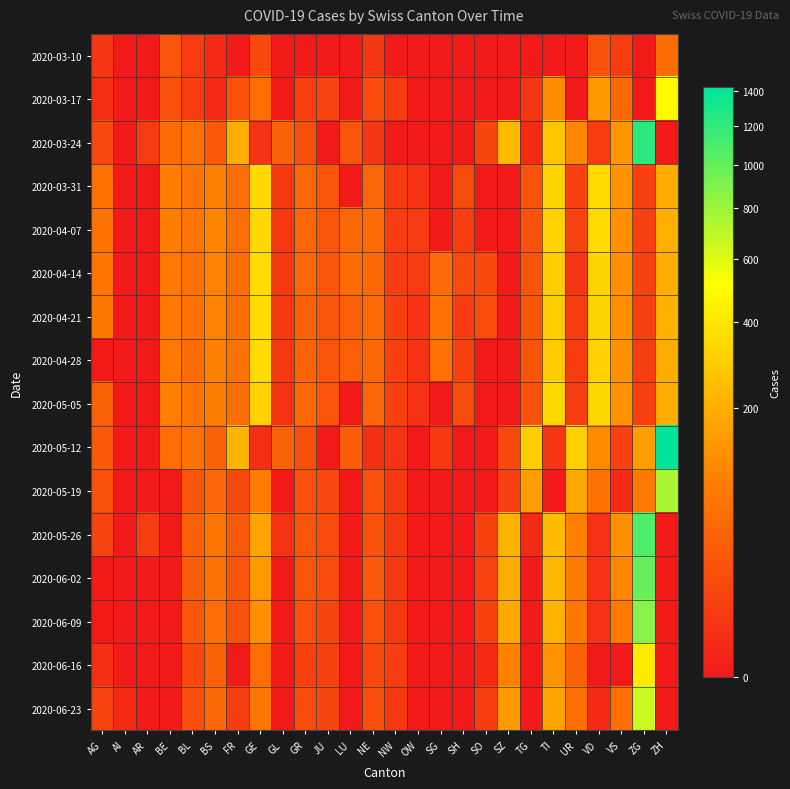

Reading left to right, extract all data points from this chart.

2020-03-10: AG=4	AI=0	AR=0	BE=25	BL=6	BS=1	FR=0	GE=14	GL=0	GR=0	JU=0	LU=0	NE=4	NW=0	OW=0	SG=0	SH=0	SO=0	SZ=0	TG=0	TI=0	UR=0	VD=20	VS=7	ZG=0	ZH=55
2020-03-17: AG=2	AI=0	AR=0	BE=21	BL=6	BS=1	FR=21	GE=56	GL=0	GR=8	JU=11	LU=0	NE=16	NW=6	OW=0	SG=0	SH=0	SO=0	SZ=0	TG=4	TI=114	UR=0	VD=143	VS=46	ZG=0	ZH=494
2020-03-24: AG=13	AI=0	AR=6	BE=55	BL=66	BS=28	FR=197	GE=3	GL=38	GR=18	JU=0	LU=24	NE=4	NW=0	OW=0	SG=0	SH=0	SO=12	SZ=235	TG=1	TI=276	UR=106	VD=6	VS=138	ZG=1228	ZH=0
2020-03-31: AG=63	AI=0	AR=0	BE=88	BL=70	BS=92	FR=57	GE=341	GL=5	GR=48	JU=24	LU=0	NE=45	NW=6	OW=3	SG=0	SH=15	SO=0	SZ=0	TG=23	TI=327	UR=9	VD=348	VS=130	ZG=8	ZH=196
2020-04-07: AG=67	AI=0	AR=0	BE=89	BL=69	BS=102	FR=58	GE=342	GL=5	GR=48	JU=24	LU=45	NE=52	NW=7	OW=6	SG=0	SH=7	SO=0	SZ=0	TG=22	TI=320	UR=10	VD=344	VS=122	ZG=8	ZH=203
2020-04-14: AG=69	AI=0	AR=0	BE=80	BL=63	BS=98	FR=57	GE=362	GL=5	GR=49	JU=26	LU=55	NE=49	NW=7	OW=6	SG=53	SH=15	SO=14	SZ=0	TG=25	TI=299	UR=4	VD=331	VS=120	ZG=9	ZH=200
2020-04-21: AG=73	AI=0	AR=0	BE=79	BL=64	BS=96	FR=56	GE=359	GL=5	GR=41	JU=25	LU=37	NE=50	NW=8	OW=3	SG=63	SH=6	SO=17	SZ=0	TG=26	TI=295	UR=6	VD=323	VS=122	ZG=8	ZH=207
2020-04-28: AG=0	AI=0	AR=0	BE=78	BL=54	BS=93	FR=68	GE=360	GL=5	GR=42	JU=24	LU=37	NE=49	NW=8	OW=3	SG=66	SH=9	SO=0	SZ=0	TG=25	TI=291	UR=6	VD=317	VS=123	ZG=7	ZH=194
2020-05-05: AG=38	AI=0	AR=0	BE=91	BL=69	BS=90	FR=61	GE=325	GL=3	GR=49	JU=23	LU=0	NE=45	NW=8	OW=3	SG=0	SH=16	SO=0	SZ=0	TG=22	TI=340	UR=7	VD=342	VS=130	ZG=8	ZH=197
2020-05-12: AG=28	AI=0	AR=0	BE=59	BL=68	BS=39	FR=220	GE=2	GL=41	GR=18	JU=0	LU=33	NE=2	NW=3	OW=0	SG=5	SH=0	SO=0	SZ=14	TG=298	TI=4	UR=305	VD=111	VS=9	ZG=156	ZH=1423
2020-05-19: AG=21	AI=0	AR=0	BE=0	BL=25	BS=46	FR=14	GE=87	GL=0	GR=21	JU=13	LU=0	NE=21	NW=5	OW=0	SG=0	SH=0	SO=0	SZ=8	TG=155	TI=0	UR=182	VD=68	VS=1	ZG=78	ZH=750
2020-05-26: AG=10	AI=0	AR=7	BE=0	BL=41	BS=70	FR=28	GE=171	GL=3	GR=24	JU=15	LU=0	NE=22	NW=5	OW=0	SG=0	SH=0	SO=9	SZ=216	TG=1	TI=239	UR=93	VD=3	VS=127	ZG=1086	ZH=0
2020-06-02: AG=0	AI=0	AR=0	BE=0	BL=33	BS=62	FR=24	GE=143	GL=0	GR=24	JU=16	LU=0	NE=28	NW=5	OW=0	SG=0	SH=0	SO=10	SZ=200	TG=0	TI=225	UR=82	VD=3	VS=110	ZG=991	ZH=0
2020-06-09: AG=0	AI=0	AR=0	BE=0	BL=26	BS=59	FR=22	GE=120	GL=0	GR=21	JU=12	LU=0	NE=20	NW=5	OW=0	SG=0	SH=0	SO=9	SZ=184	TG=0	TI=210	UR=76	VD=3	VS=83	ZG=876	ZH=0
2020-06-16: AG=2	AI=0	AR=0	BE=0	BL=13	BS=41	FR=0	GE=56	GL=0	GR=8	JU=9	LU=0	NE=13	NW=7	OW=0	SG=0	SH=0	SO=1	SZ=94	TG=0	TI=133	UR=41	VD=0	VS=0	ZG=419	ZH=0
2020-06-23: AG=11	AI=1	AR=0	BE=0	BL=17	BS=45	FR=7	GE=73	GL=0	GR=16	JU=12	LU=0	NE=19	NW=5	OW=0	SG=0	SH=0	SO=7	SZ=149	TG=0	TI=171	UR=60	VD=1	VS=60	ZG=658	ZH=0